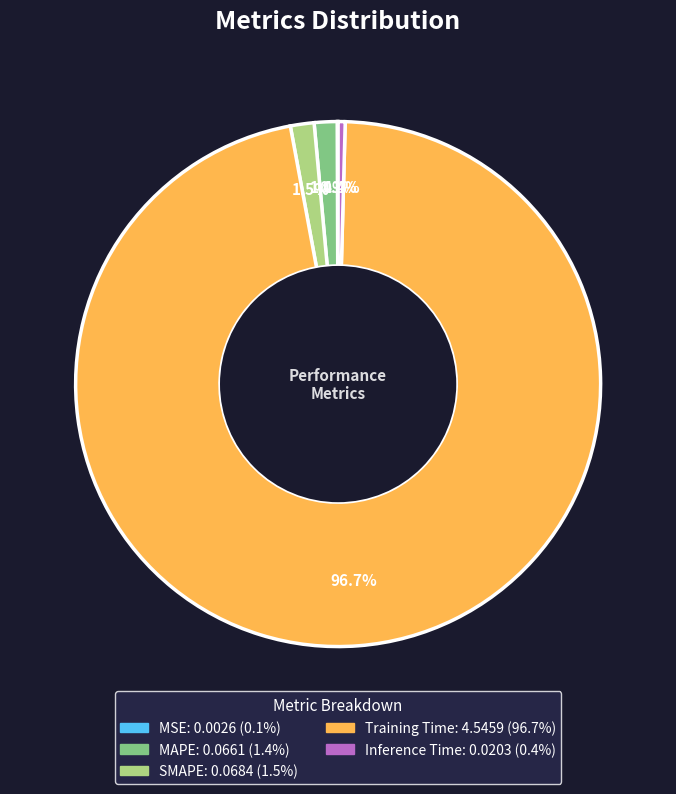

What is the total percentage of SMAPE and Training Time?

98.1%